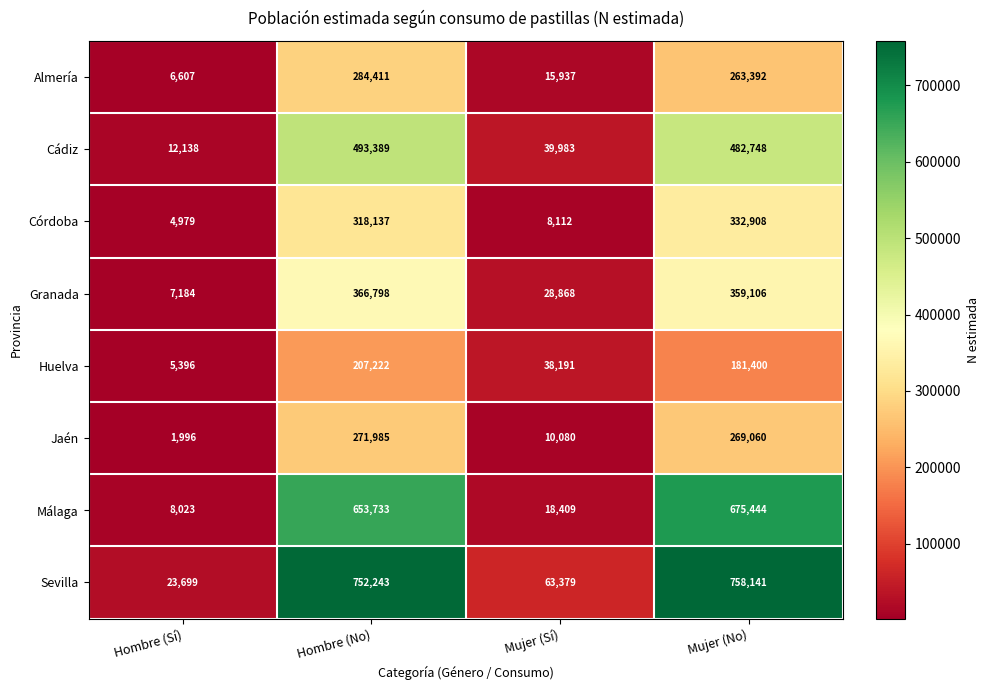

What is the maximum value for Málaga?

675444